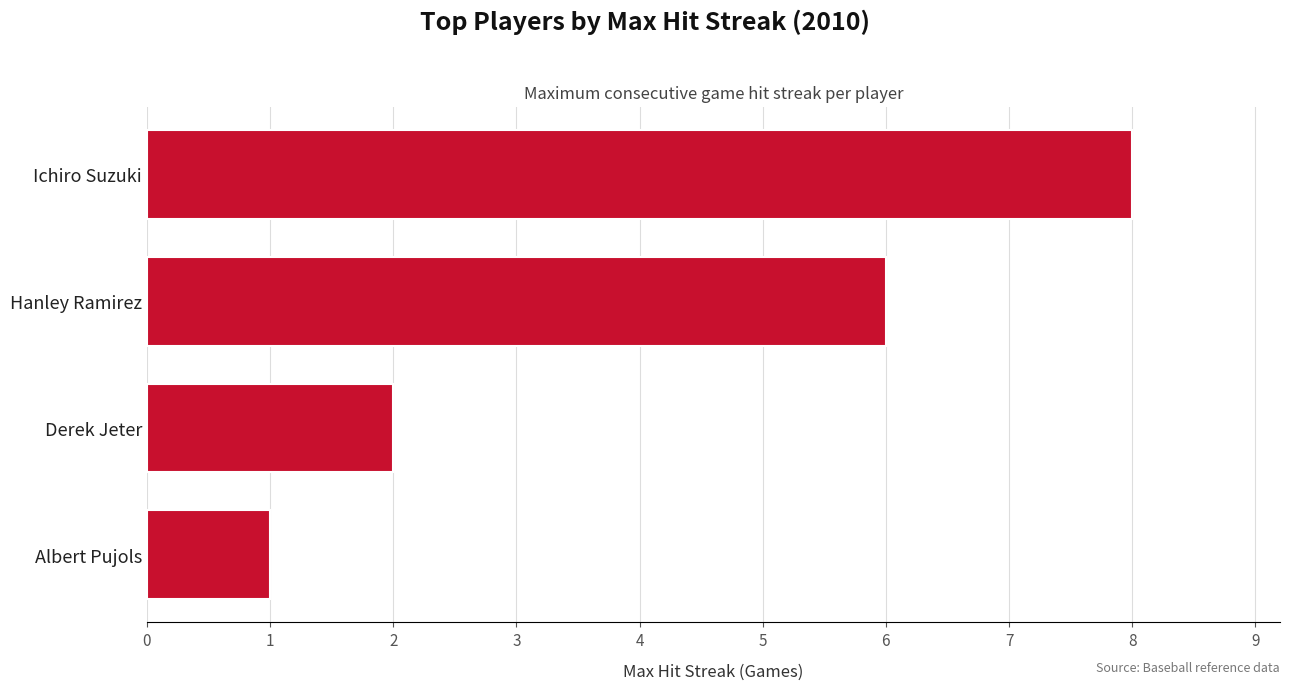

What is the ratio of the value at Derek Jeter to the value at Albert Pujols?

2.0